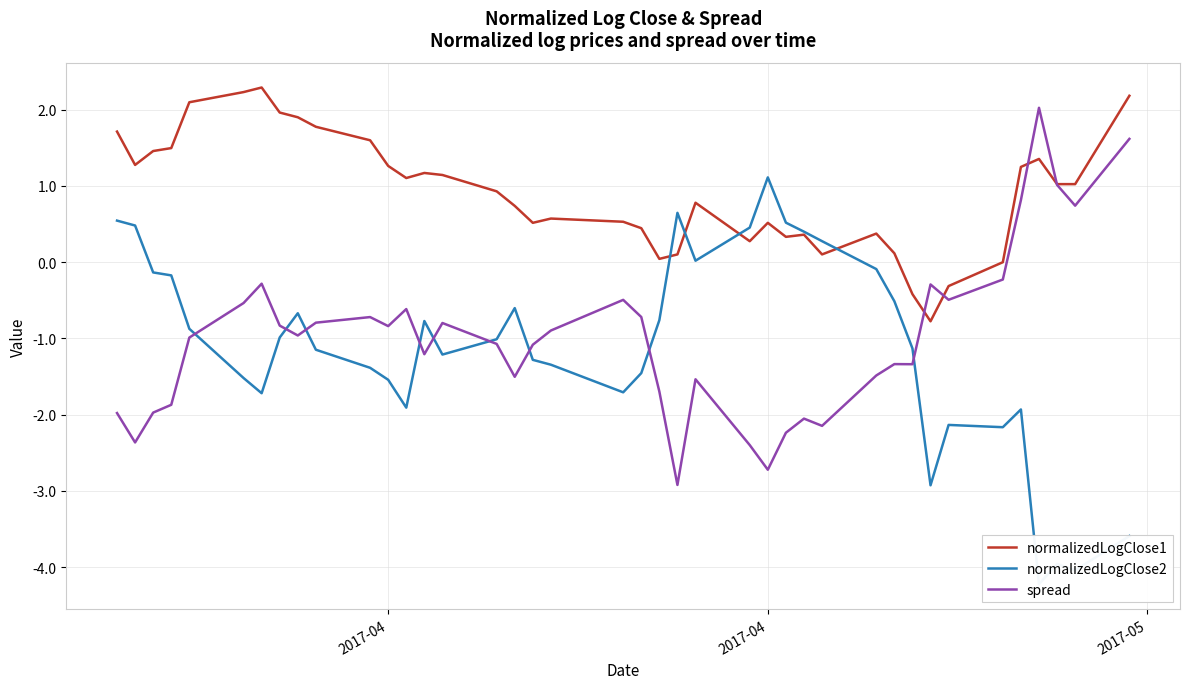

How many categories are shown in the chart?

40